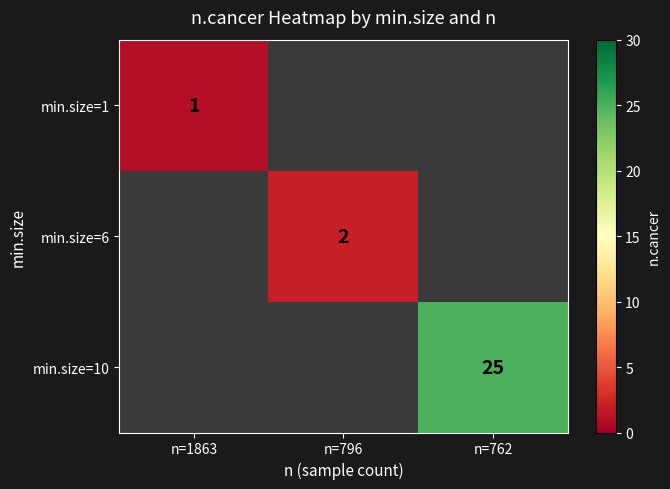

True or false: min.size=6 has a value of 1 at n=796.

False